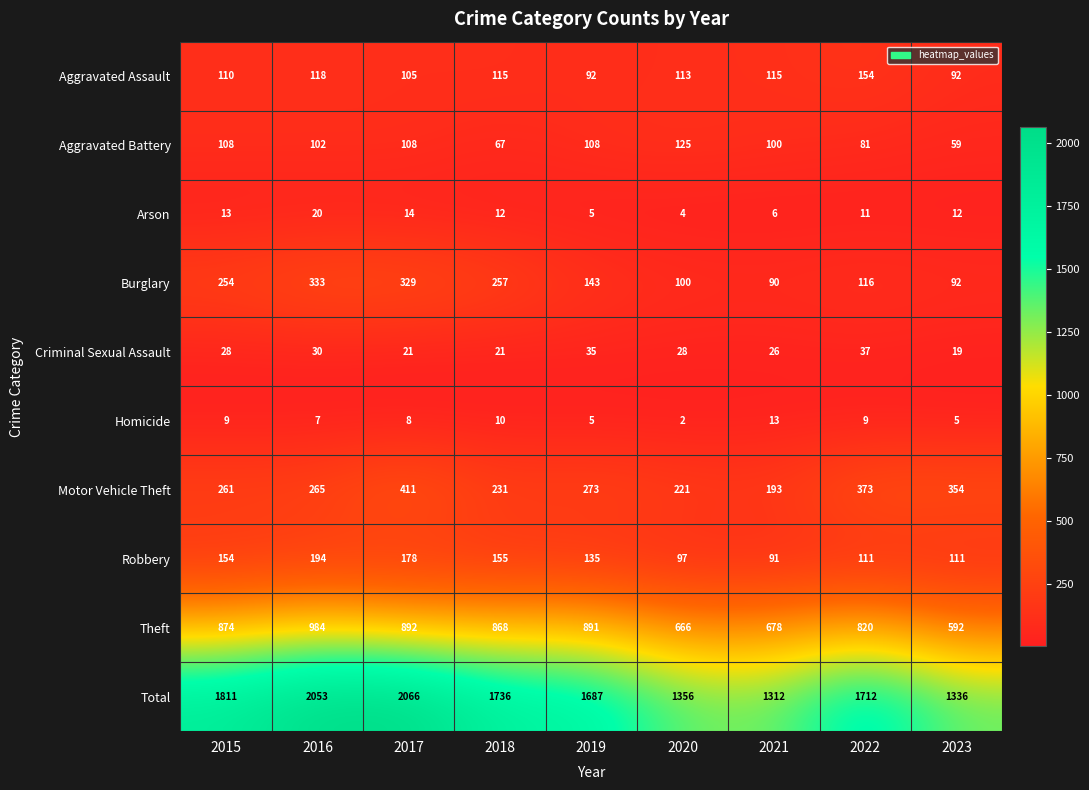

What is the difference between the Aggravated Battery values at 2020 and 2023?

66